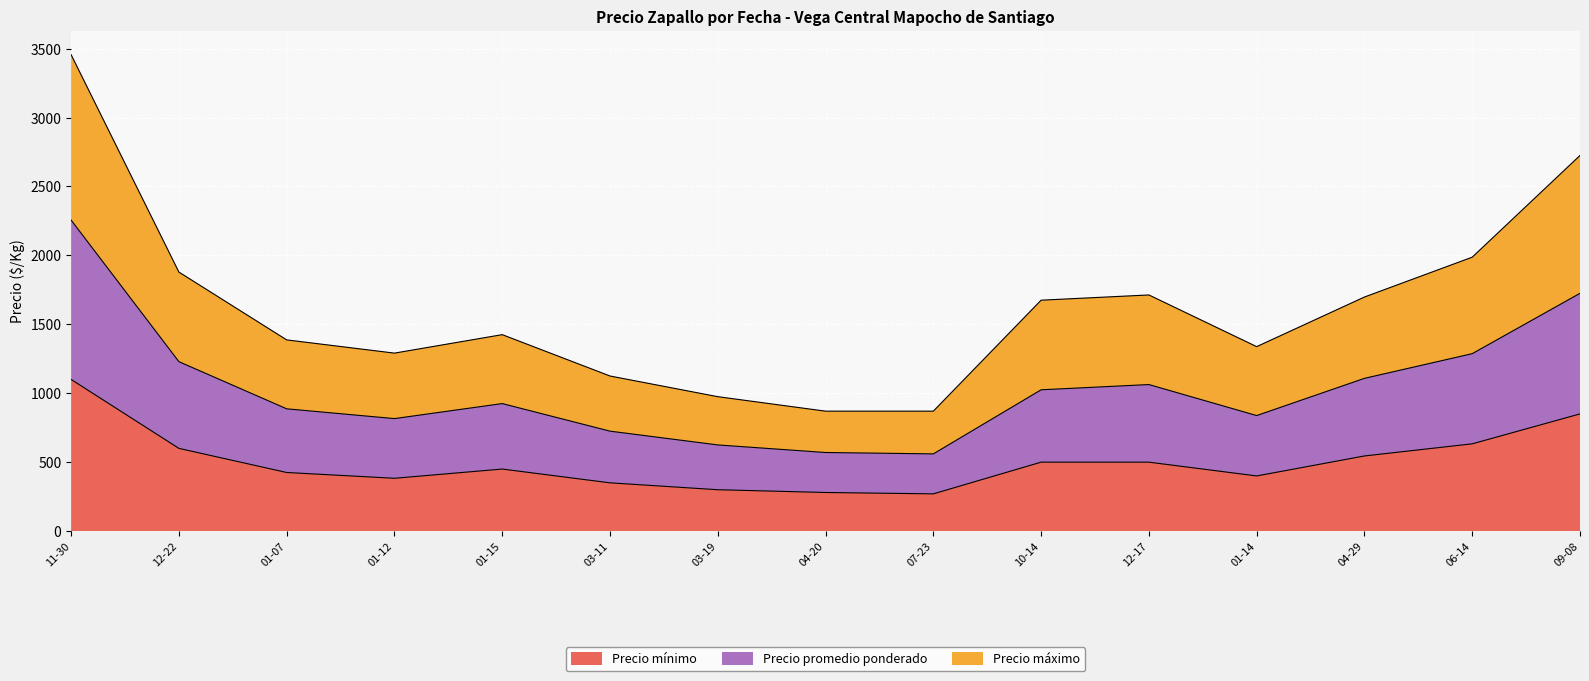

At which label does Precio mínimo reach its peak?

11-30